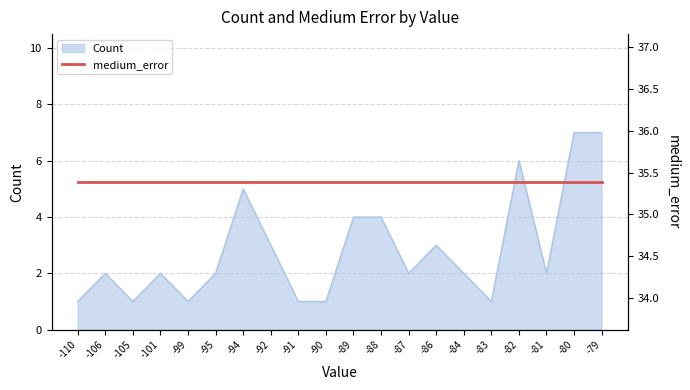

Where does the data first go above 2?

-94